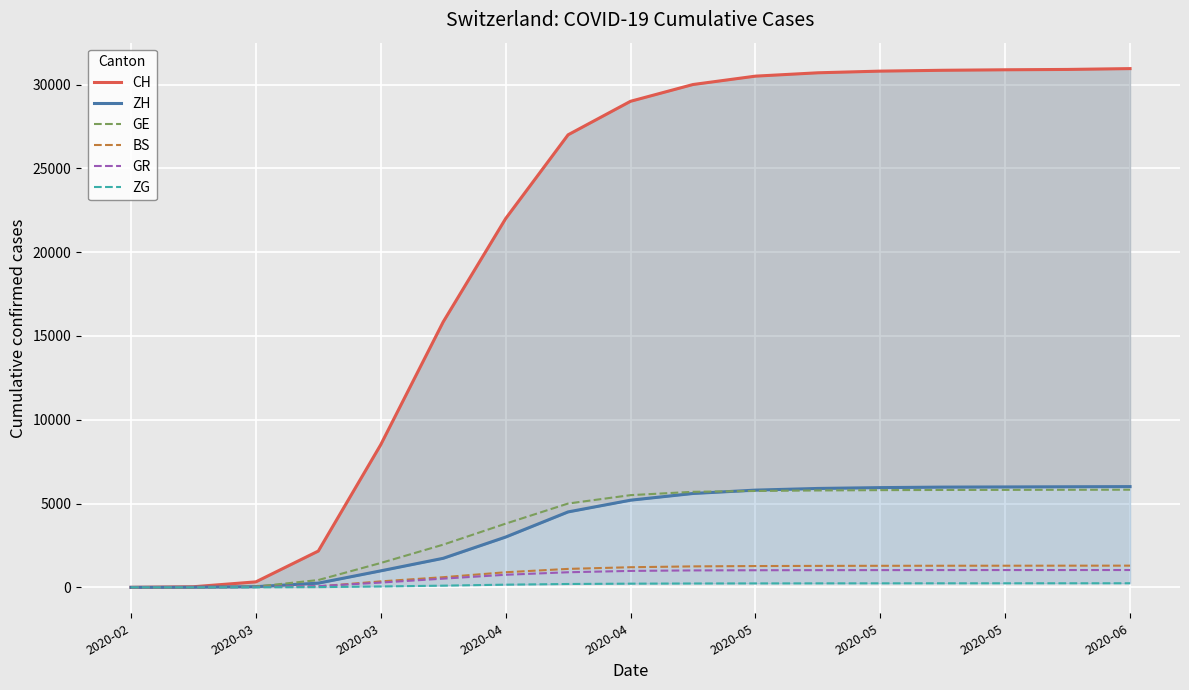

What is the difference between the second highest and second lowest values in the ZG series?

243